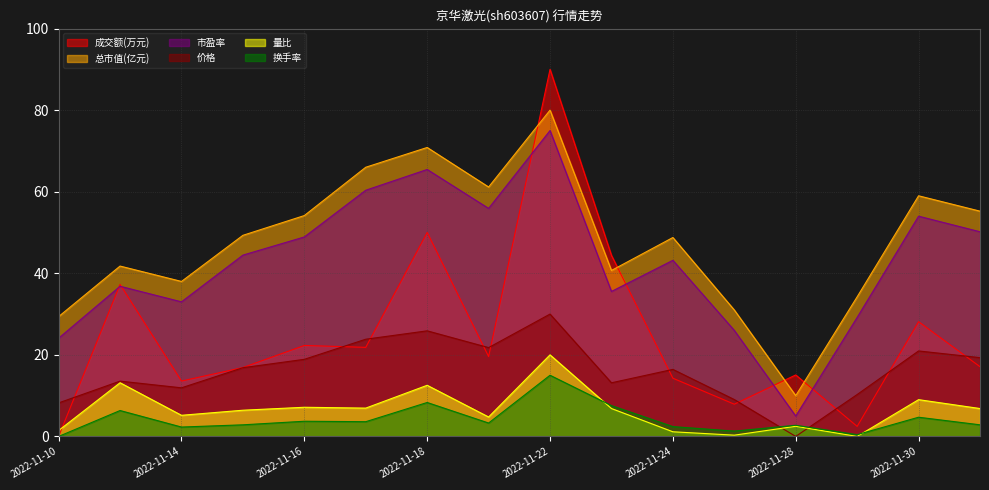

The 市盈率 series shows 96.3 at 2022-11-17. True or false?

False